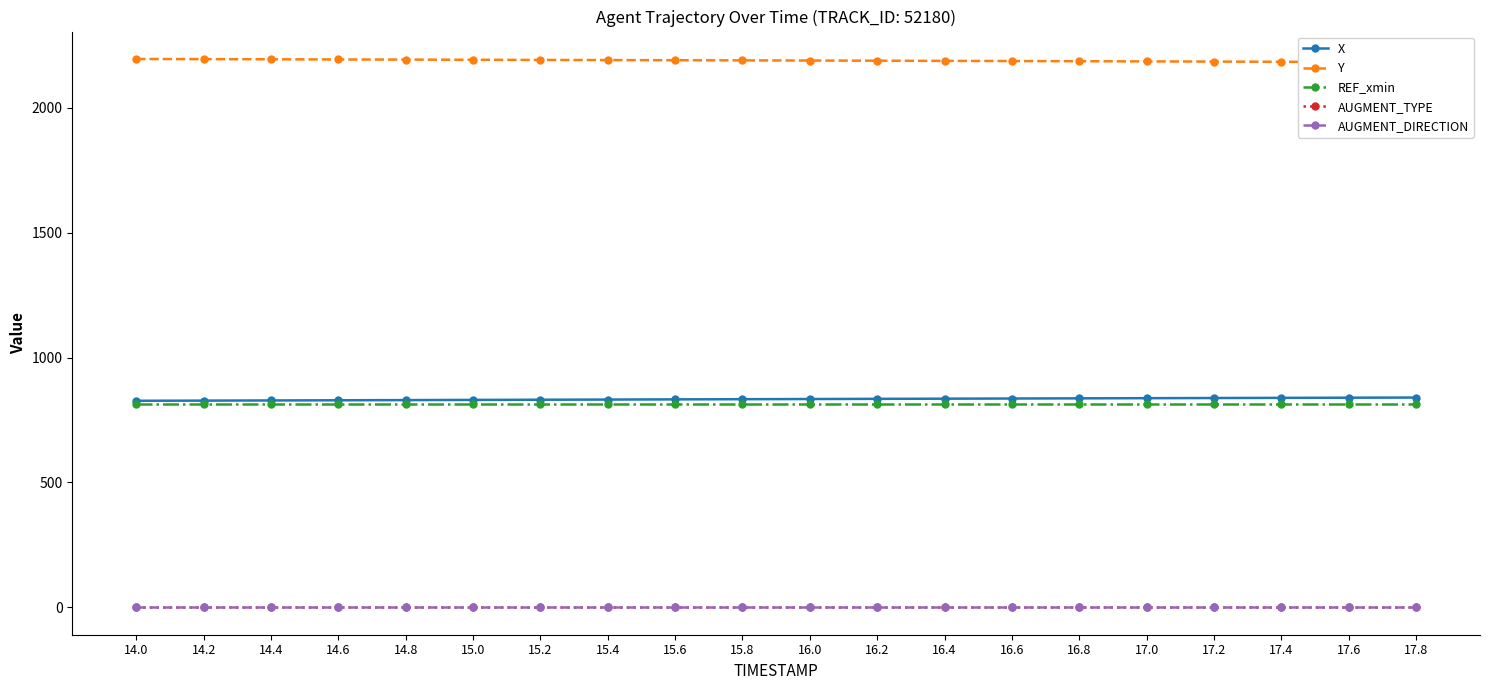

What are all the series names shown in the legend?

X, Y, REF_xmin, AUGMENT_TYPE, AUGMENT_DIRECTION